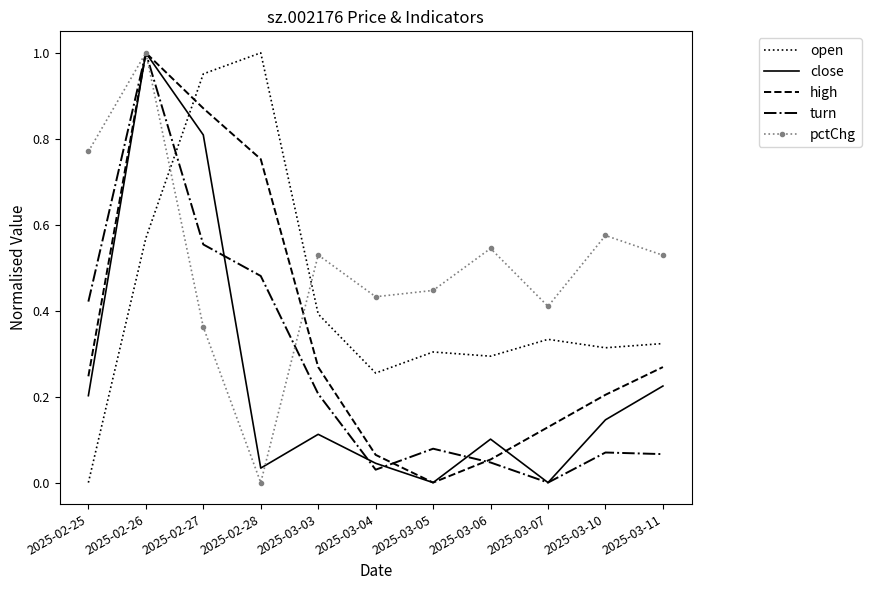

Which category has the lowest value in the high series?

2025-03-05